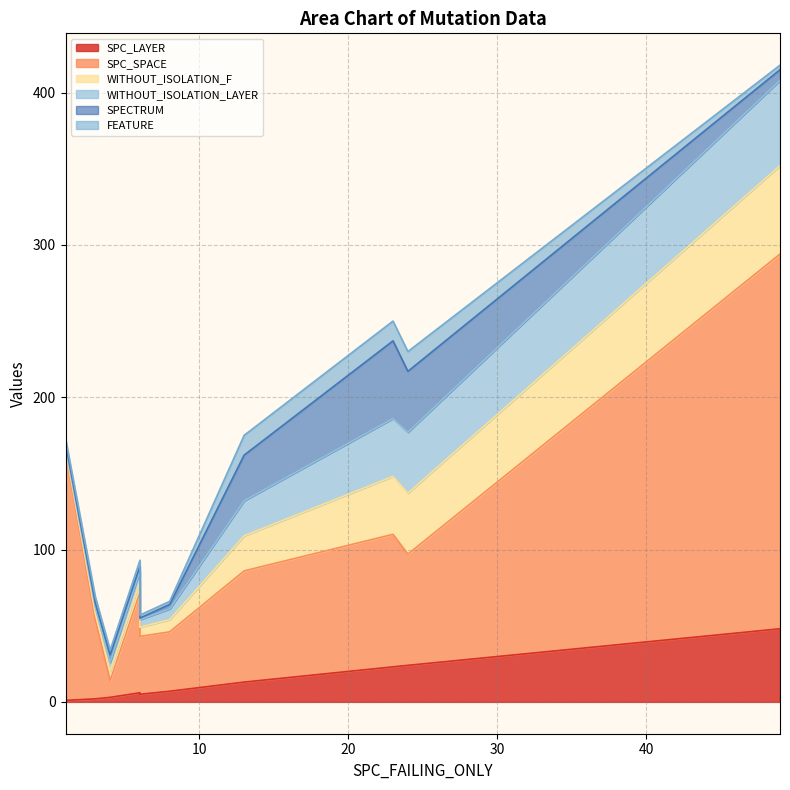

What is the value of the WITHOUT_ISOLATION_LAYER point at the 9th from the left?

38